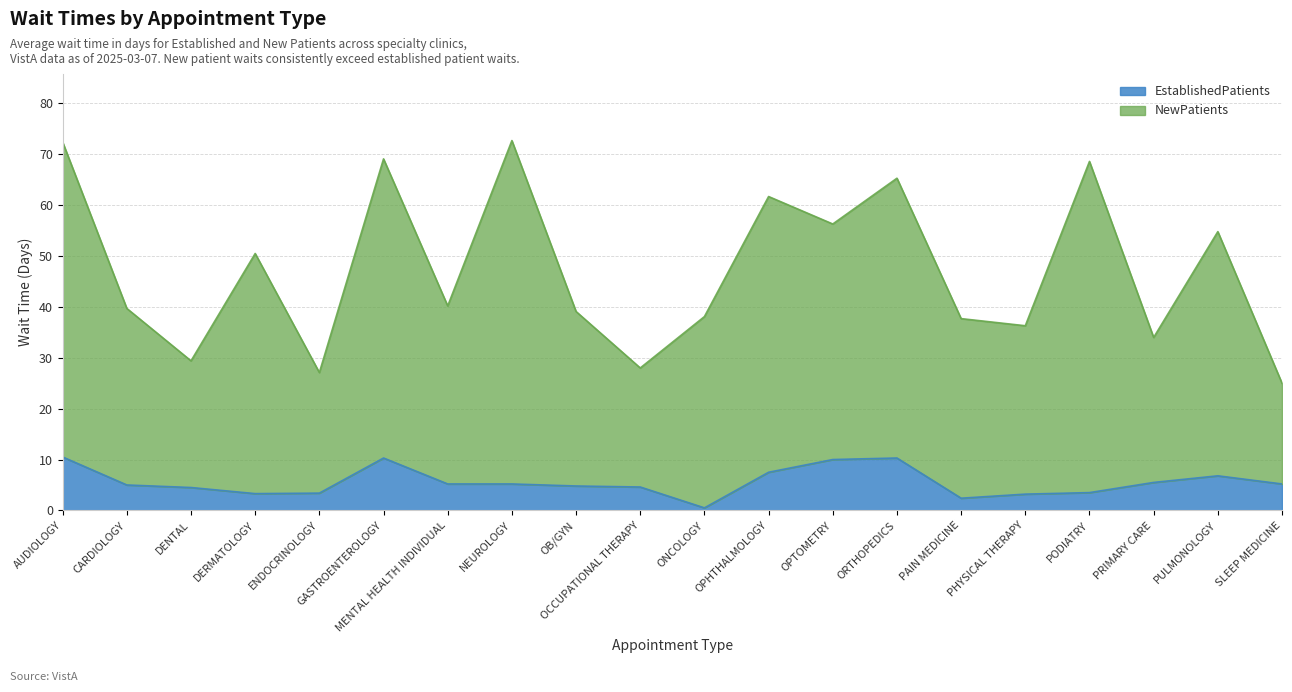

The value of NewPatients at NEUROLOGY is 37.8. True or false?

False